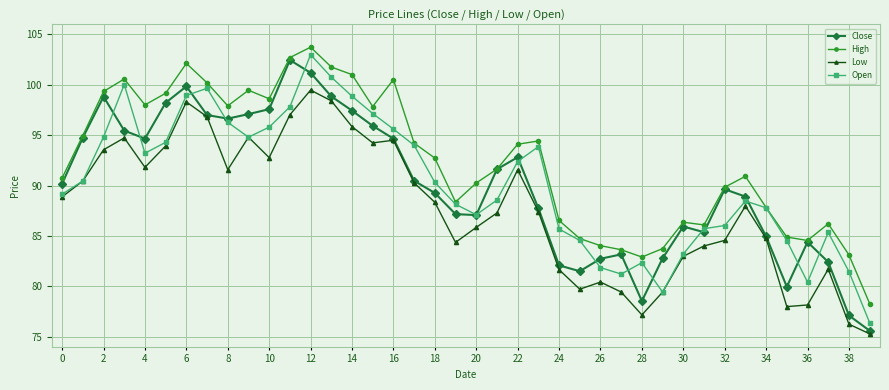

True or false: Low has more than 1 points higher than both neighbors.

True